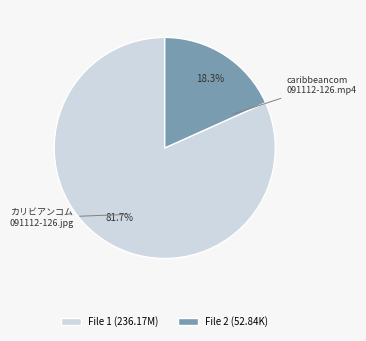

Is the sum of カリビアンコム 091112-126.jpg and caribbeancom 091112-126.mp4 greater than half?

Yes